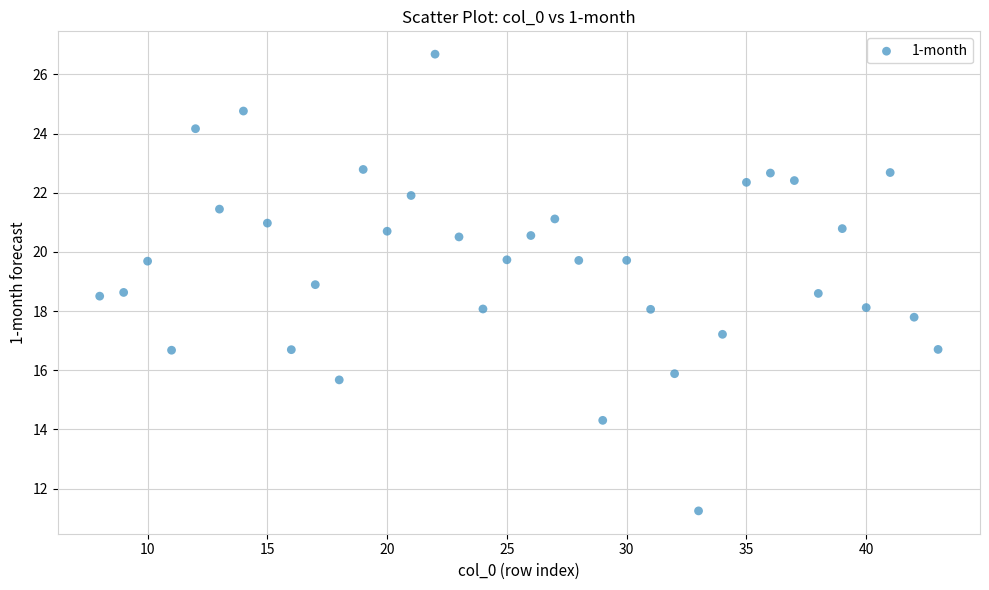

What is the range of Y values (max minus min)?

15.4